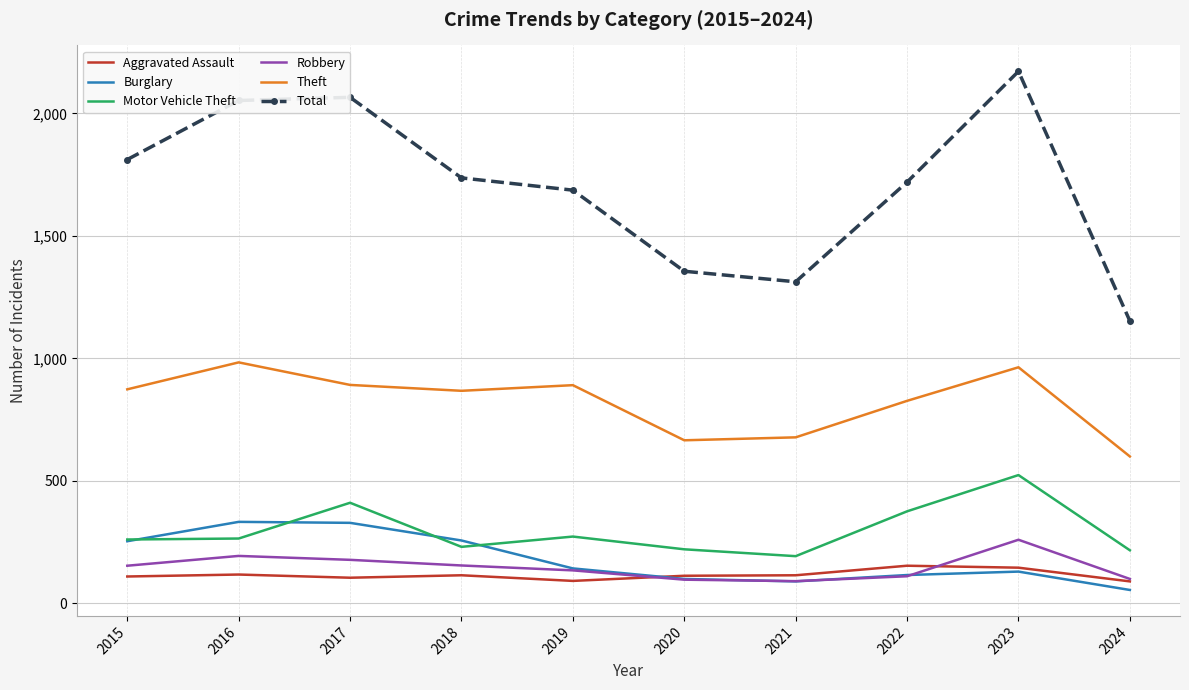

What is the difference between the maximum and minimum values in the Total series?

1019